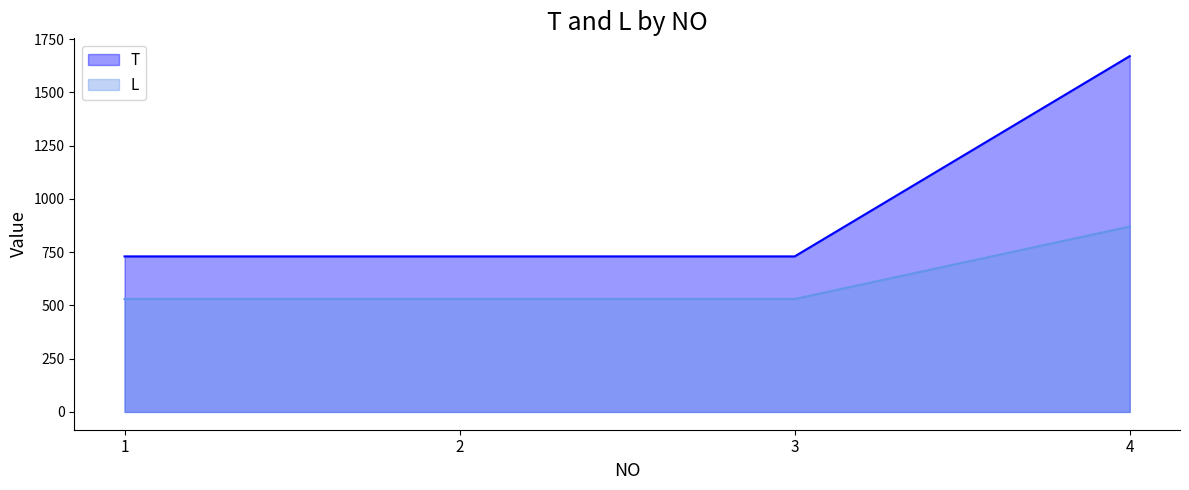

Does the chart have visible grid lines?

No